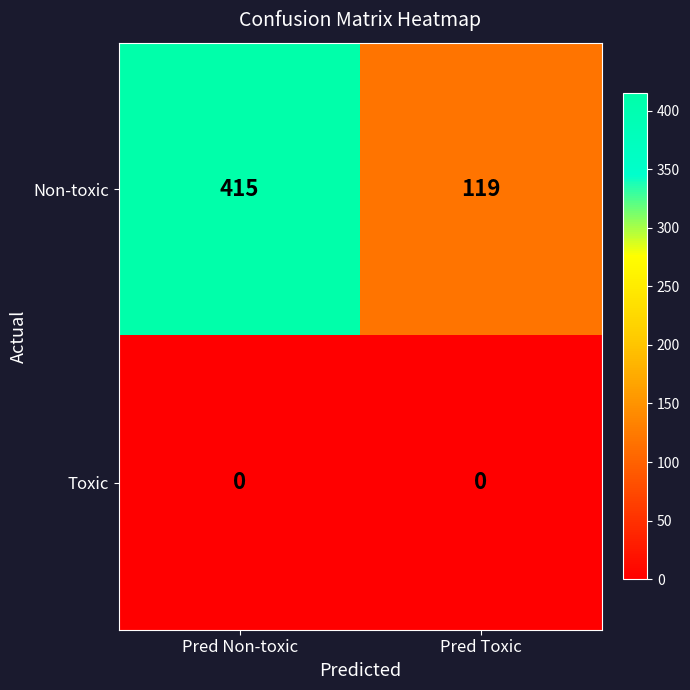

The value of Non-toxic at Pred Non-toxic is 415. True or false?

True